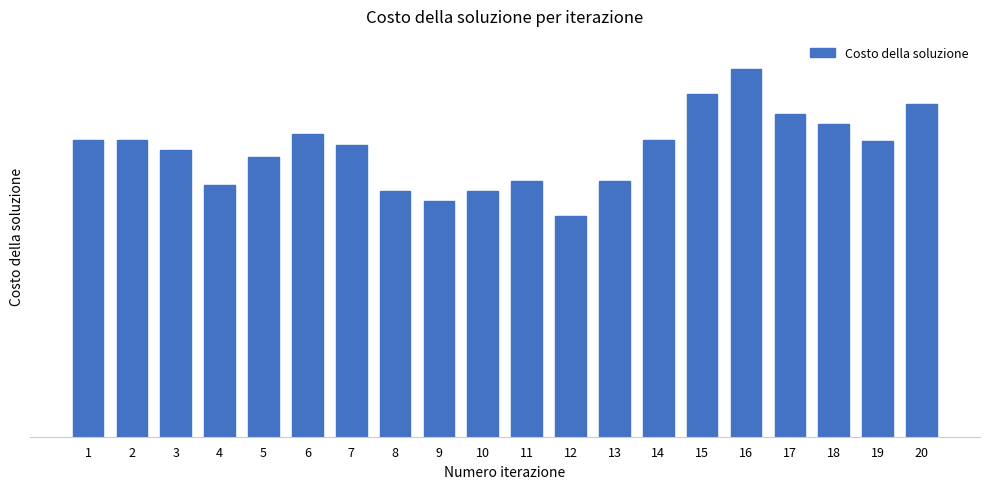

Which has a higher value, 13 or 18?

18